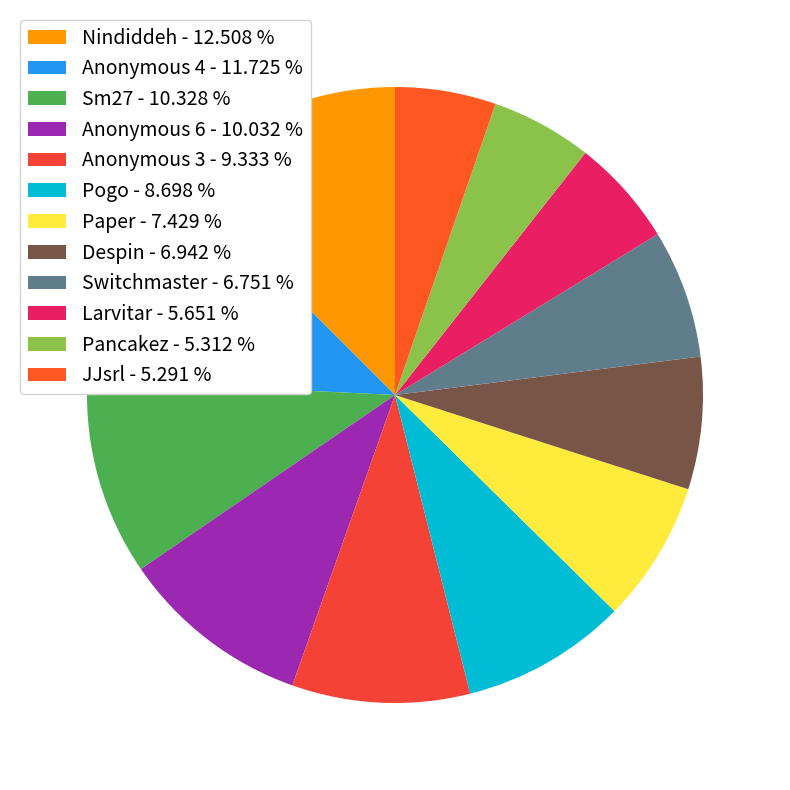

Does Pancakez represent more than half of the total?

No